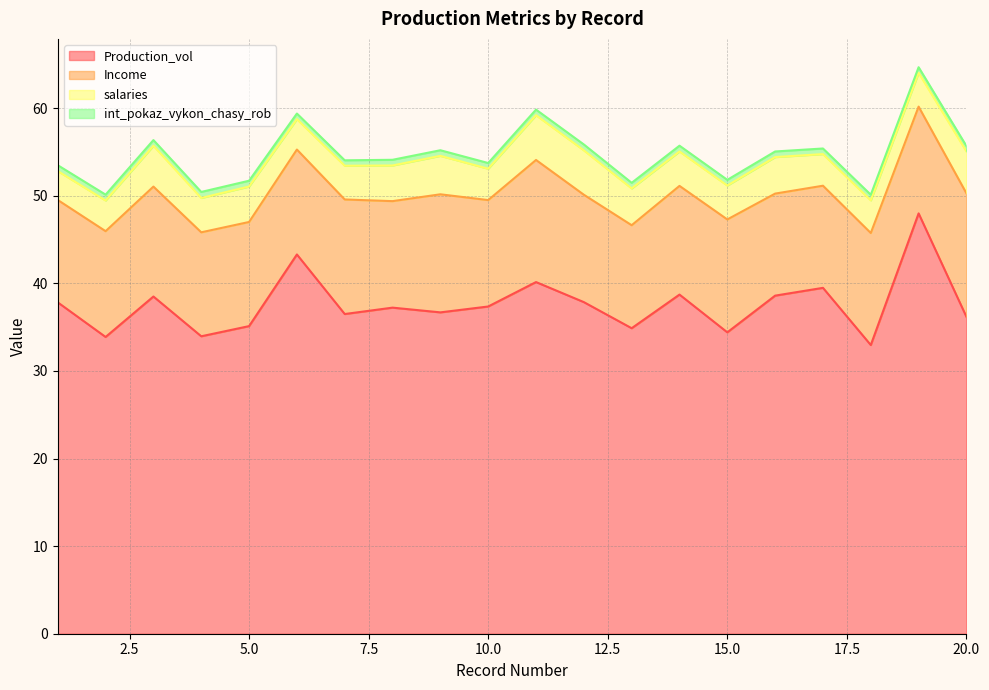

What is the total value across all series at 9?

55.2